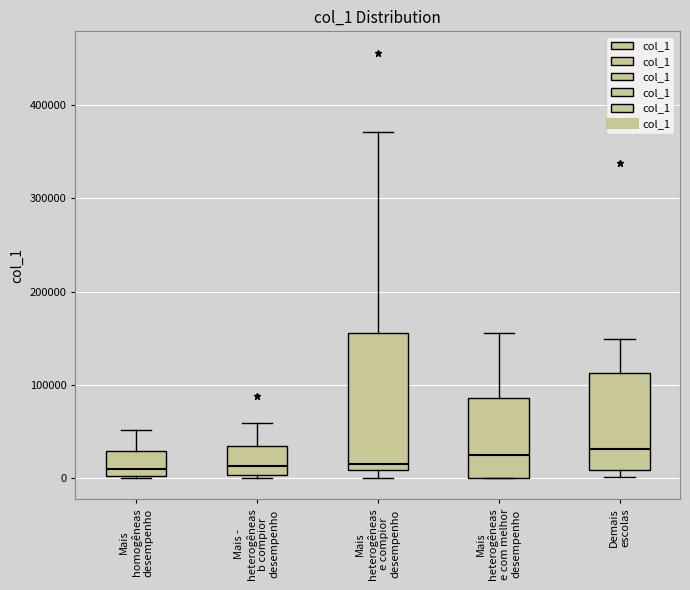

Reading left to right, transcribe this box plot: for each box, give where its median line is, the range the box spans, and where its two whiskers end, as read against the y-axis. The values are not printed on the chart, so give them approximately, as read against the axis.

Mais homogêneas desempenho: median 10000, box 0 to 30000, whiskers 0 to 50000
Mais - heterogêneas b compior desempenho: median 10000, box 0 to 30000, whiskers 0 to 60000
Mais heterogêneas e compior desempenho: median 20000, box 10000 to 160000, whiskers 0 to 370000
Mais heterogêneas e com melhor desempenho: median 20000, box 0 to 90000, whiskers 0 to 160000
Demais escolas: median 30000, box 10000 to 110000, whiskers 0 to 150000